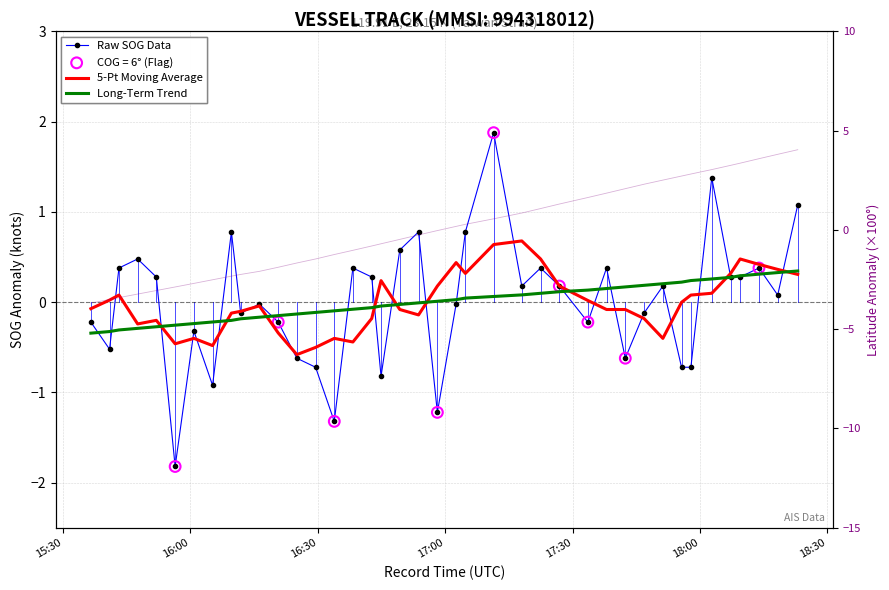

Which series has the widest spread of Y values?

Latitude Anomaly (×100°)